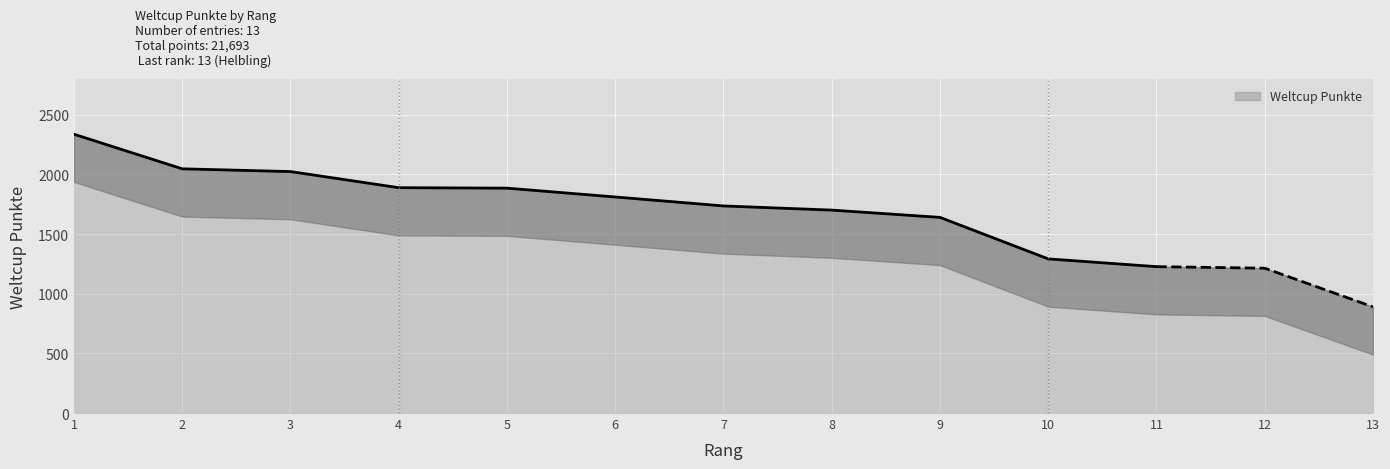

Is it true that the value at 8 is 931?

False